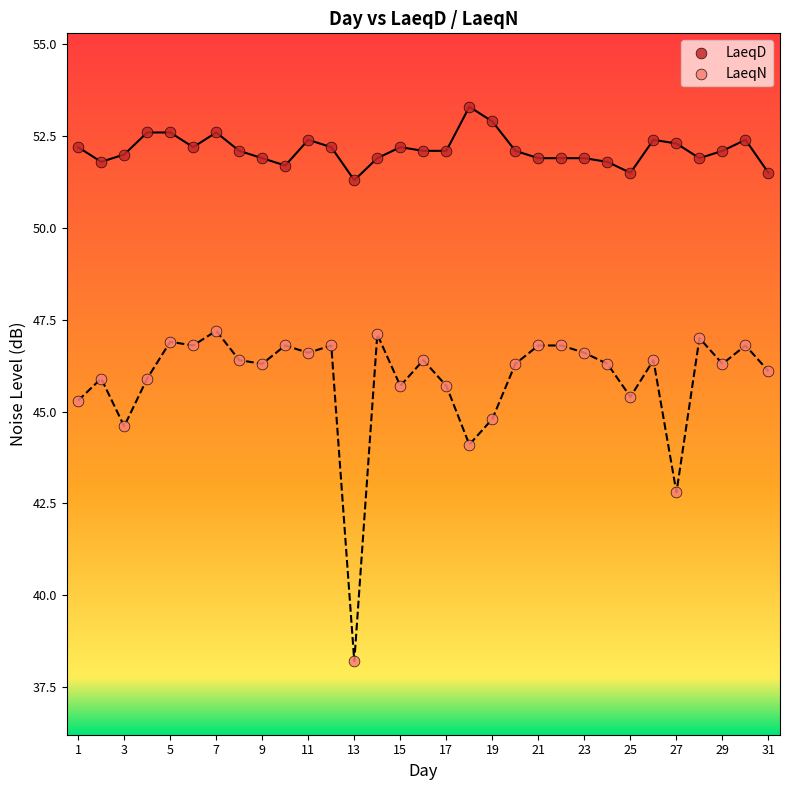

What is the X range (max minus min) for the scatter plot?

30.0